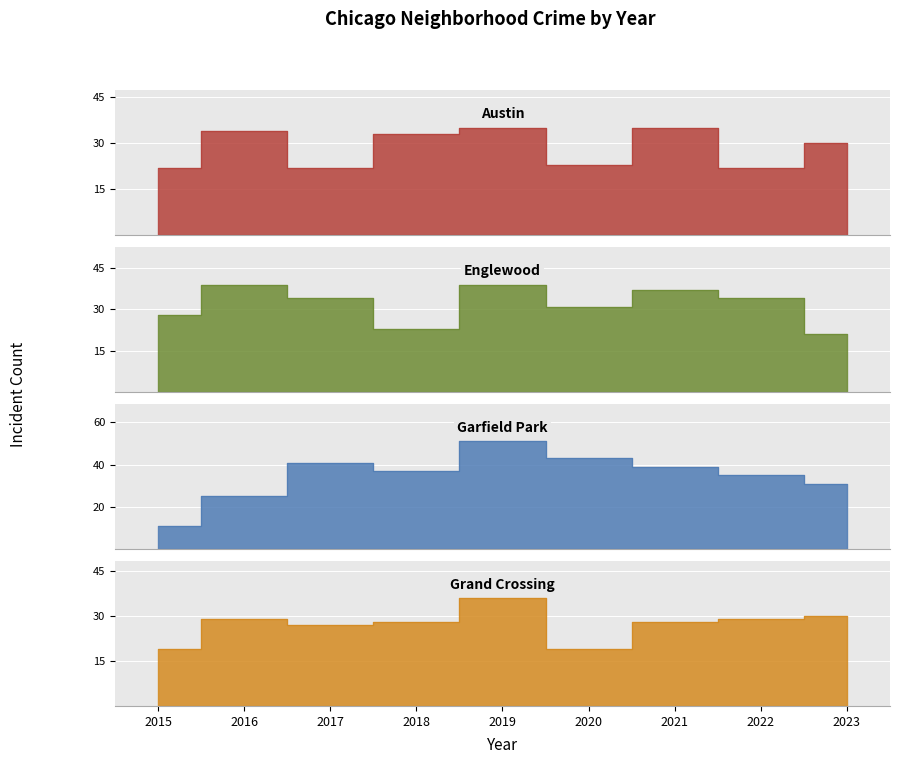

True or false: Englewood and Garfield Park cross at least once.

True